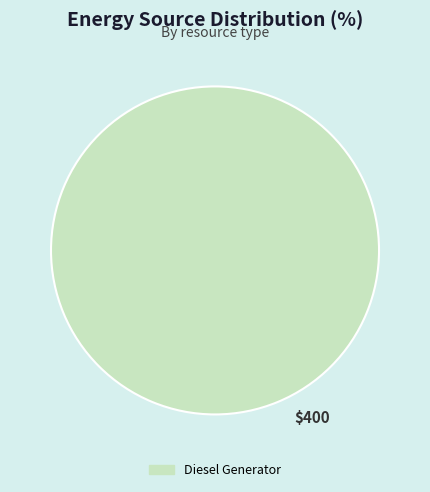

Count the number of slices in the pie.

1